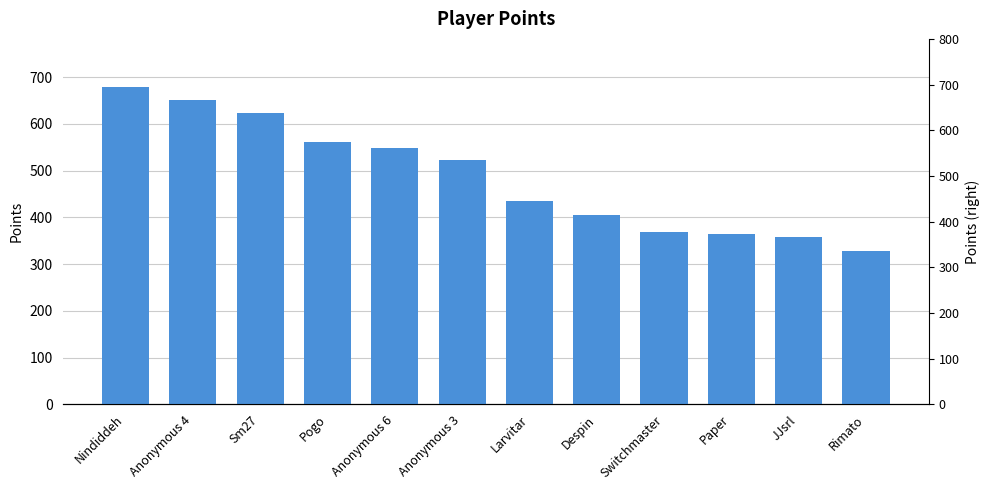

The chart shows a value of 562 at Pogo. True or false?

True